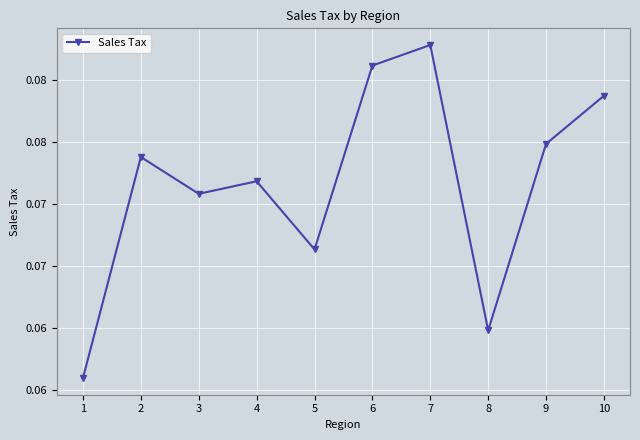

Does the chart have visible grid lines?

Yes